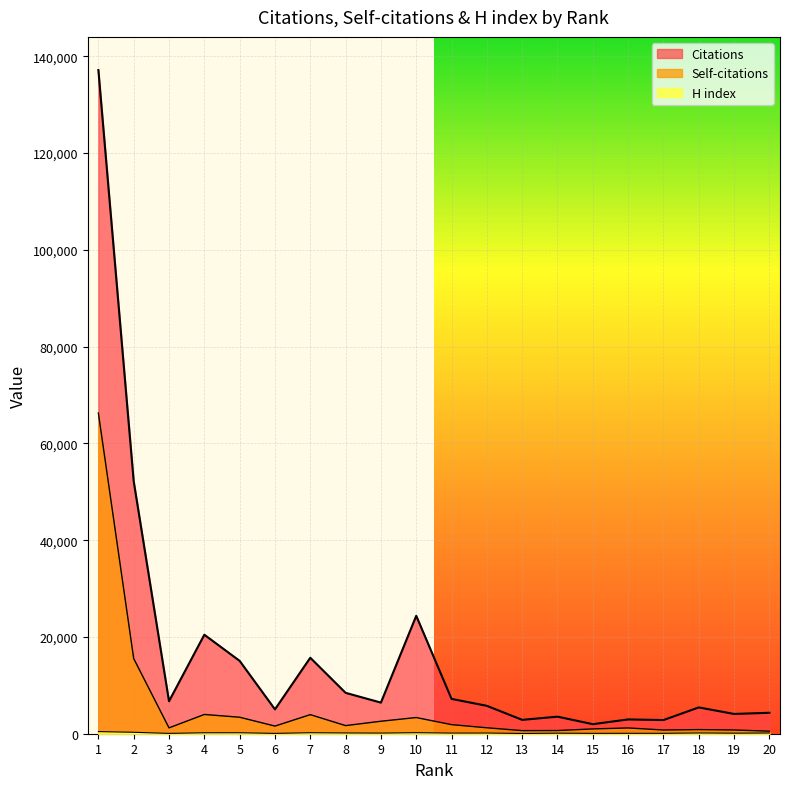

How many interior local peaks does the Self-citations series have?

5